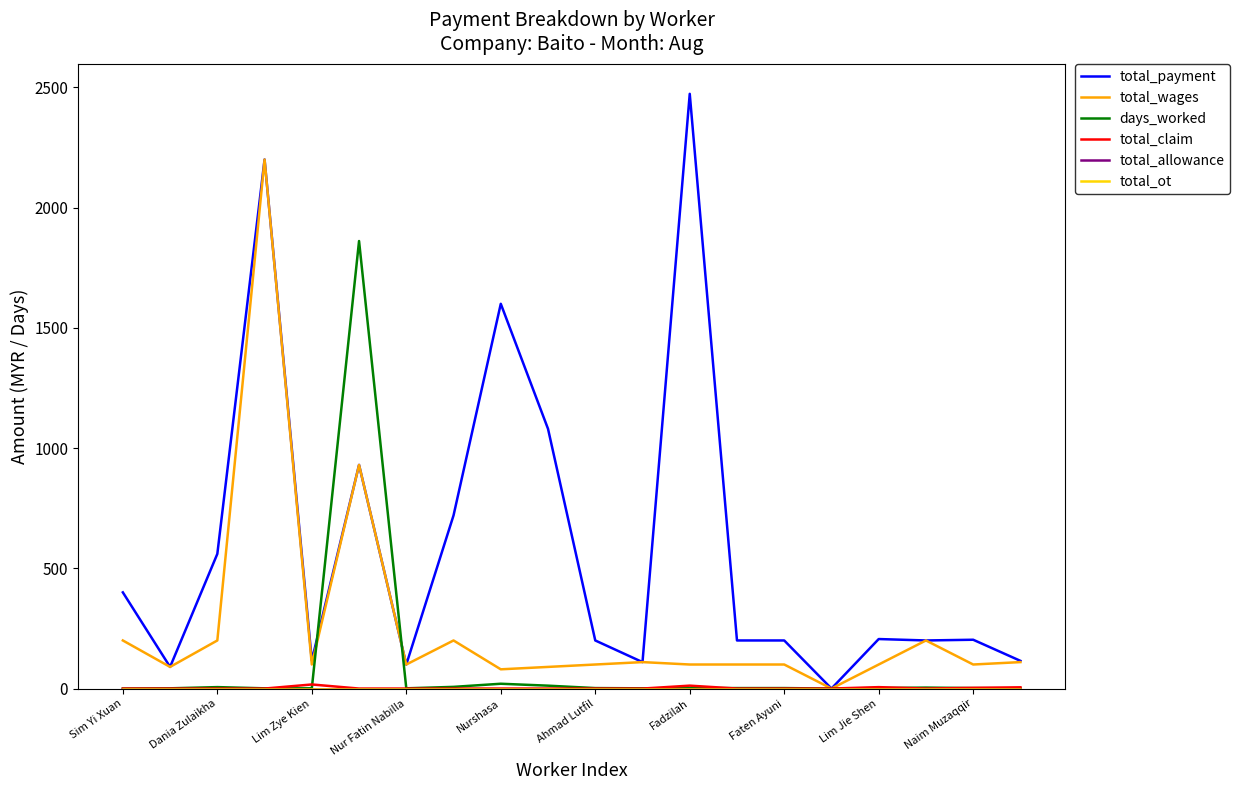

Is this an area chart (filled region under the line)?

No